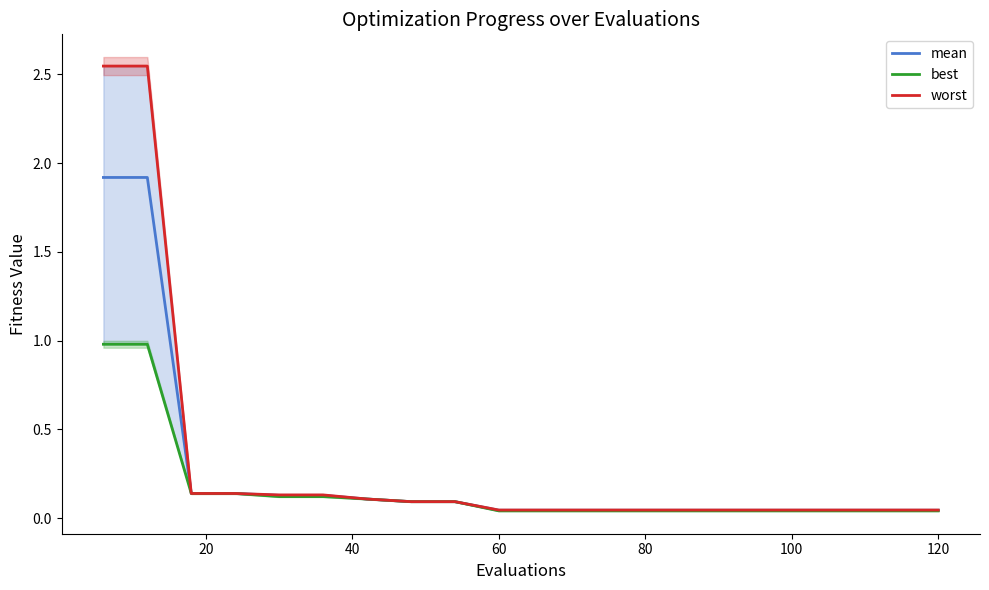

How many lines are shown in the chart?

3